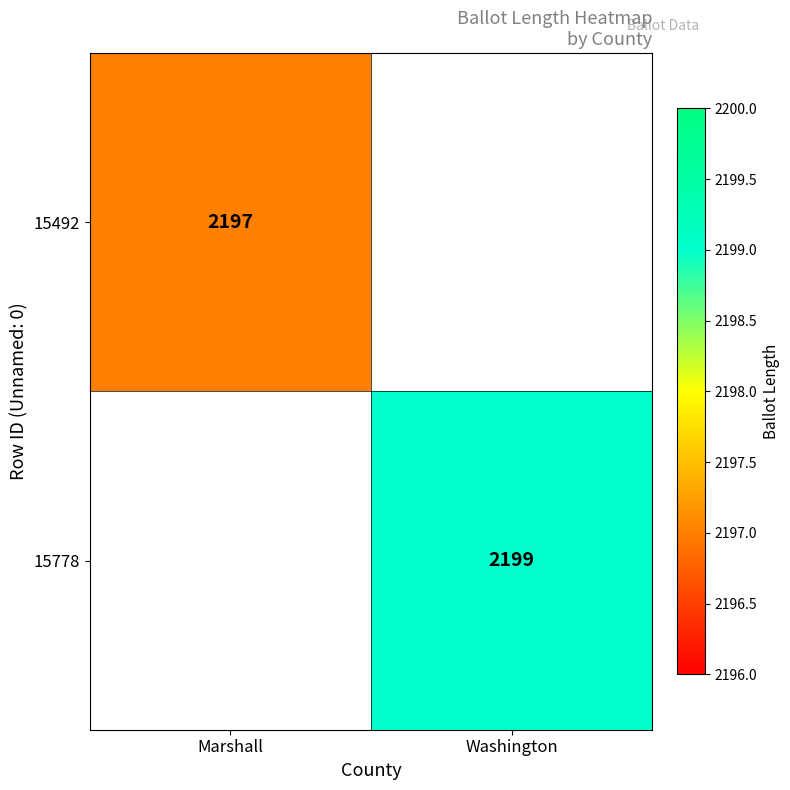

The 15778 series shows 2199 at Washington. True or false?

True